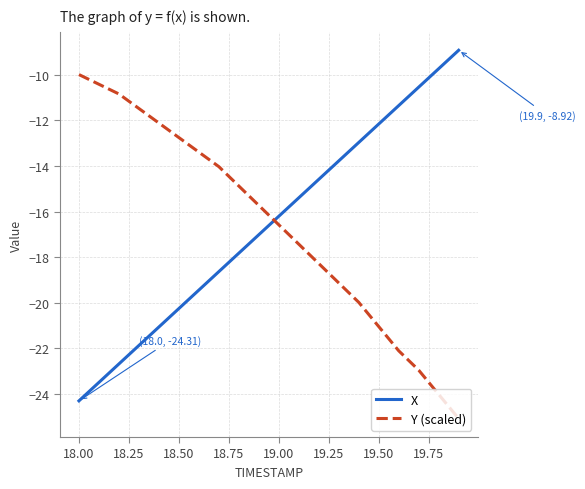

Which series ends up on top after the final intersection of X and Y (scaled)?

X